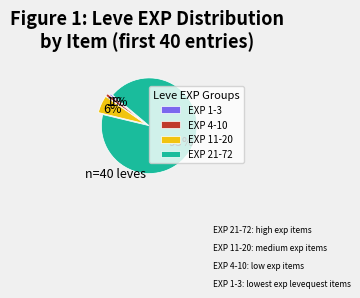

Which category has the biggest portion of the pie?

EXP 21-72